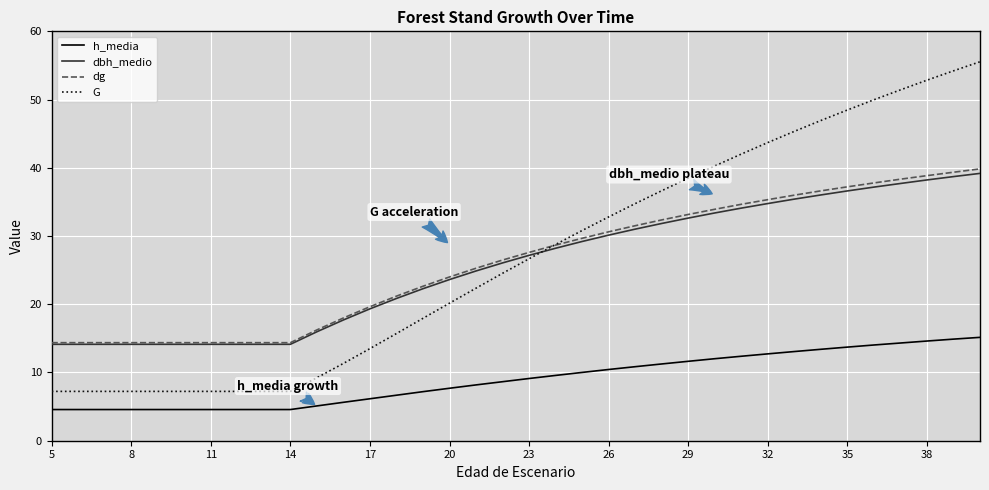

What is the maximum value shown in the chart?

55.5